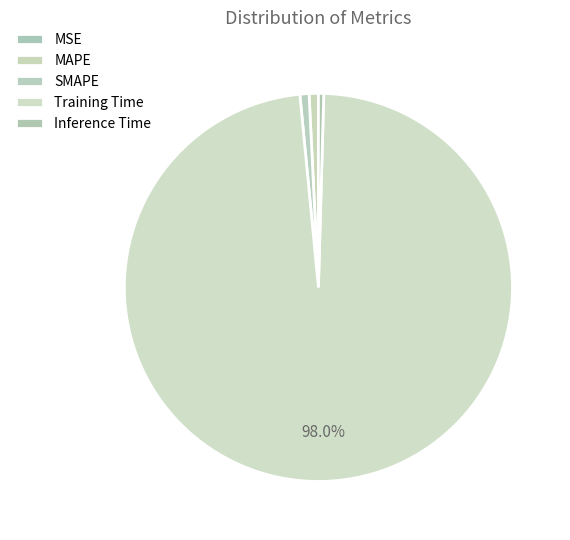

Which category has the biggest portion of the pie?

Training Time